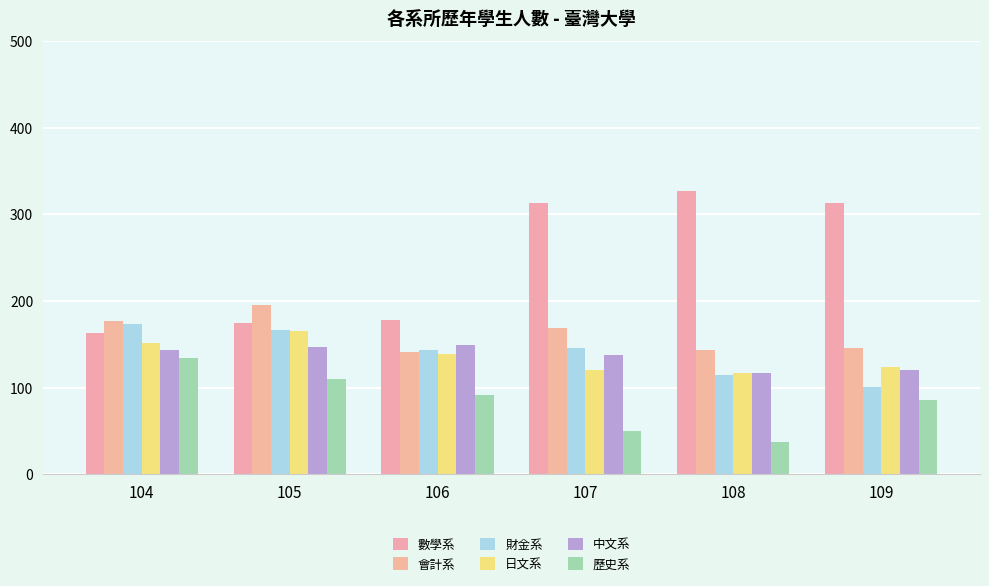

Which series has the largest total across all categories?

數學系